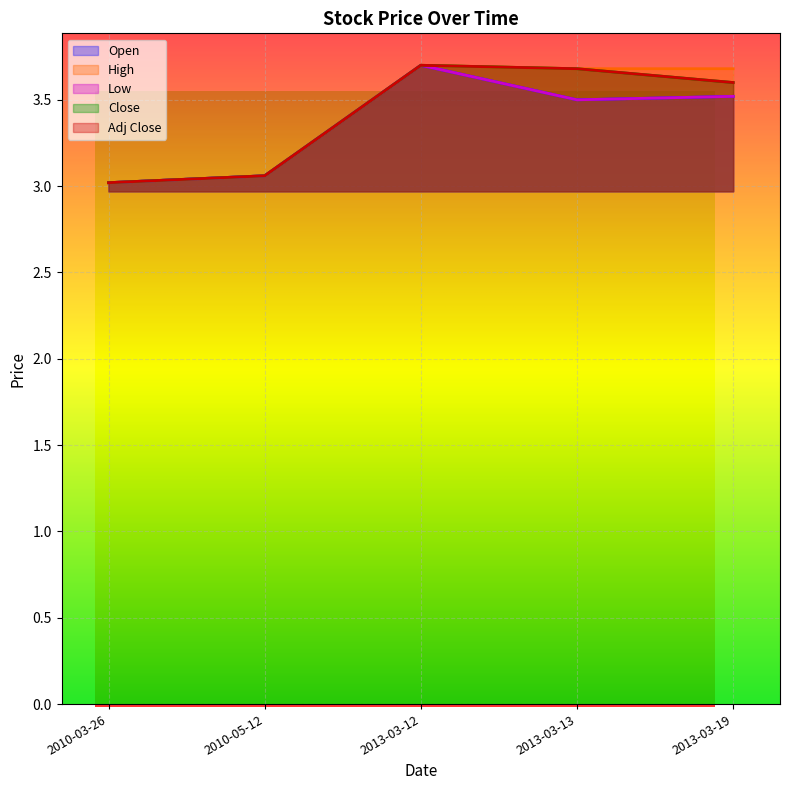

What position from the right is 2010-05-12?

4